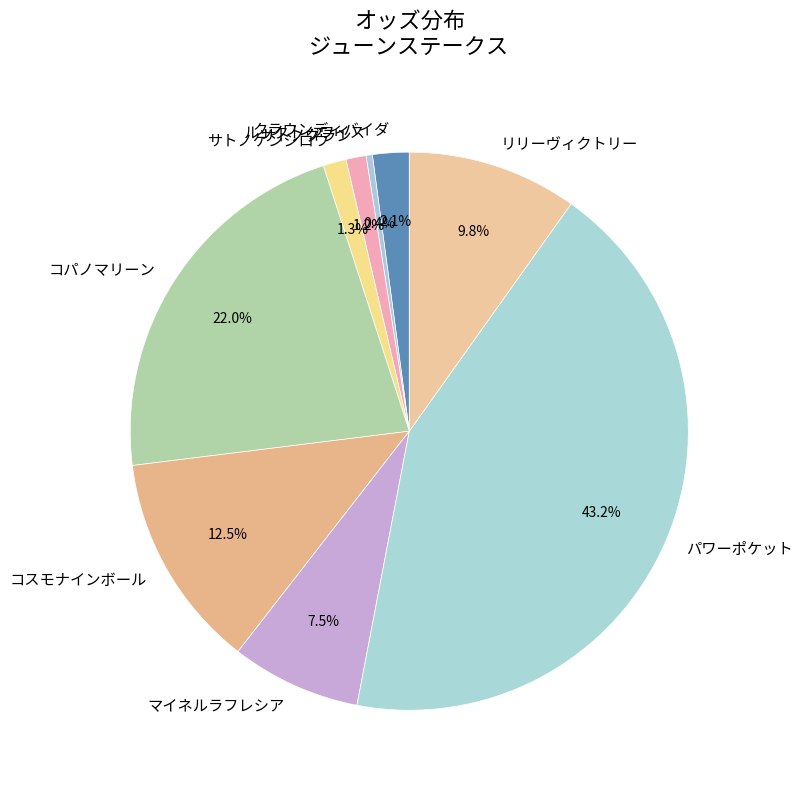

True or false: サトノケンシロウ accounts for 1% of the total.

True